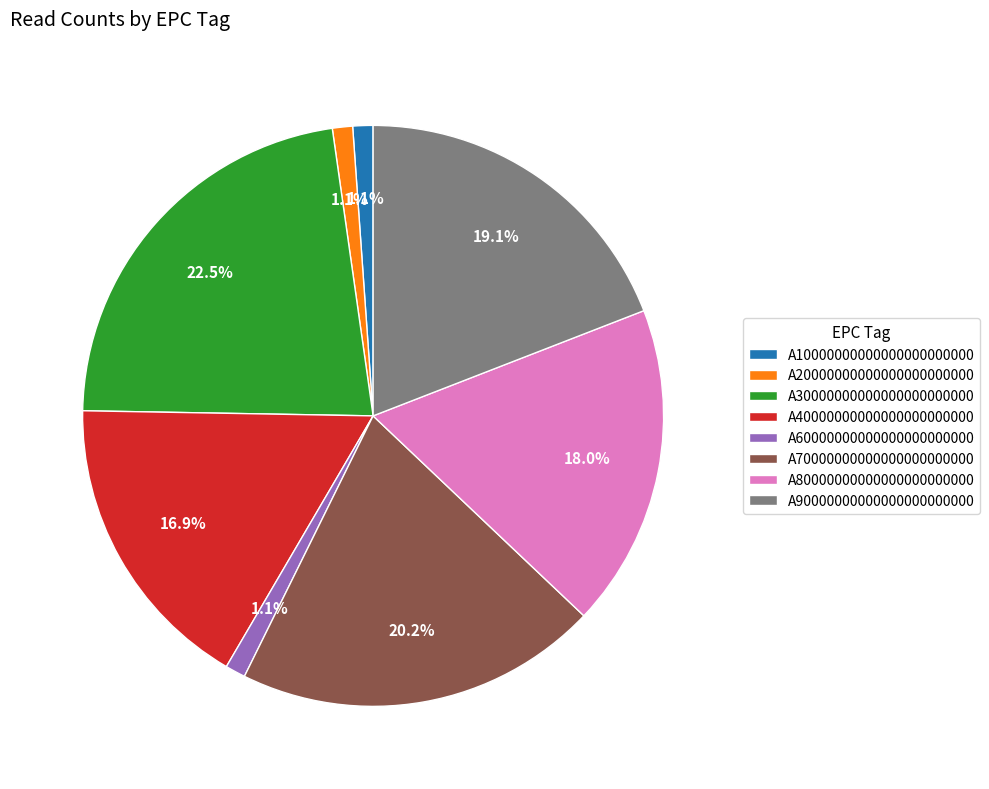

What is the largest slice in the pie chart?

A30000000000000000000000